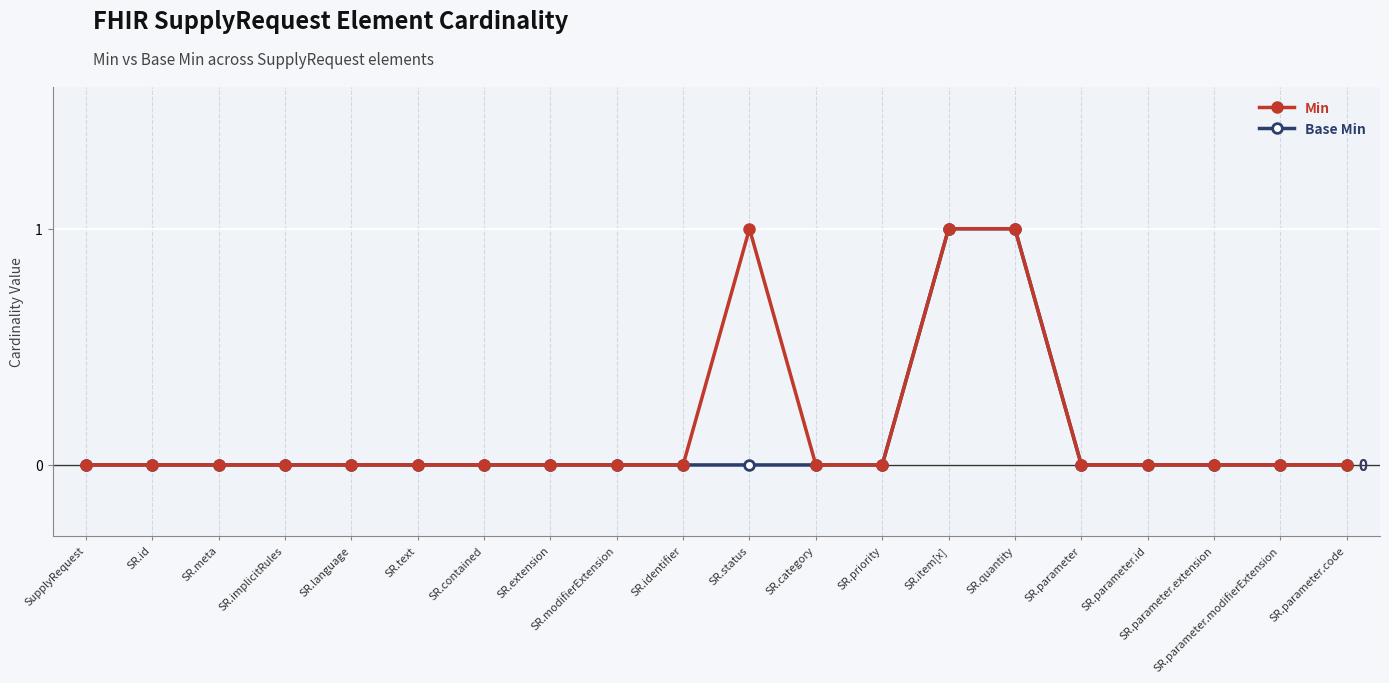

What is the label of the 11th point from the left?

SR.status